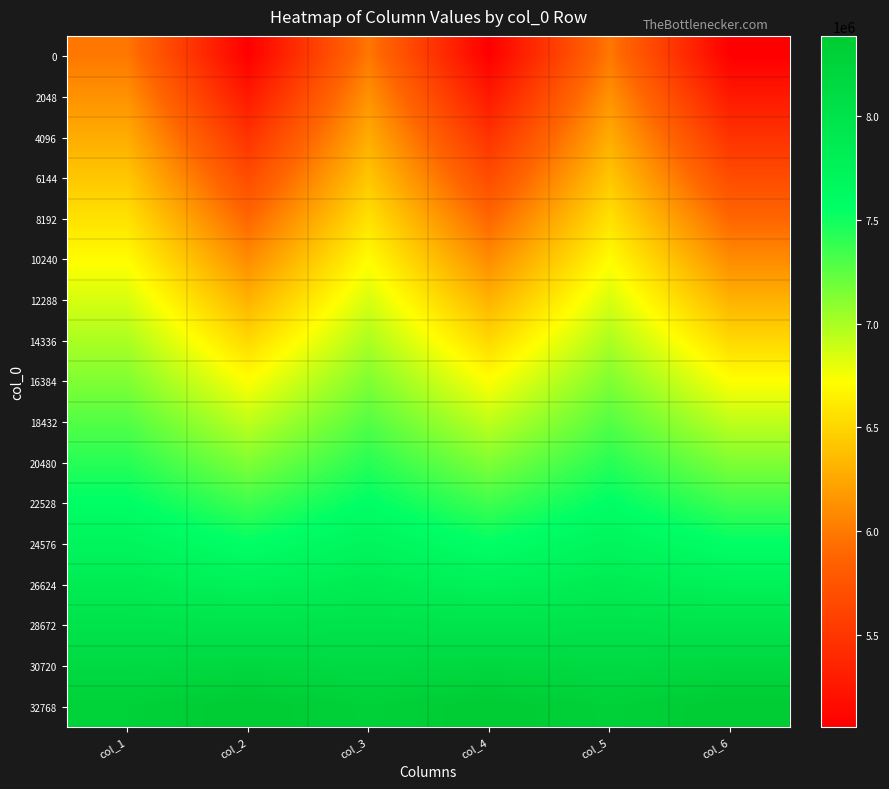

What is the difference between the highest and lowest values at col_2?

3334459